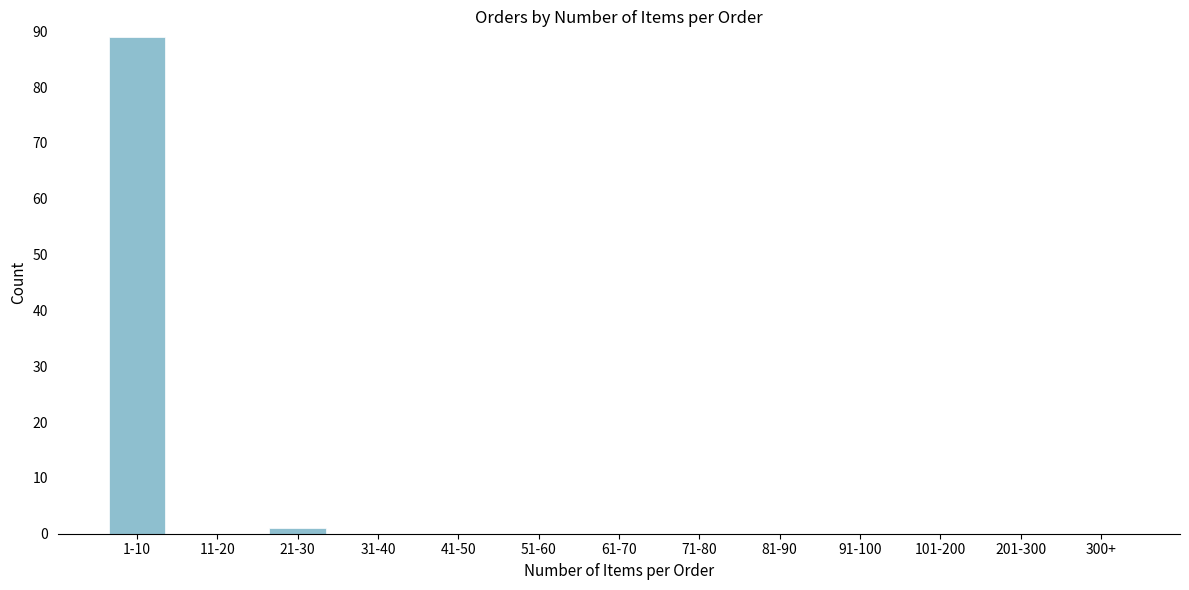

Reading left to right, extract all data points from this chart.

1-10=89	11-20=0	21-30=1	31-40=0	41-50=0	51-60=0	61-70=0	71-80=0	81-90=0	91-100=0	101-200=0	201-300=0	300+=0